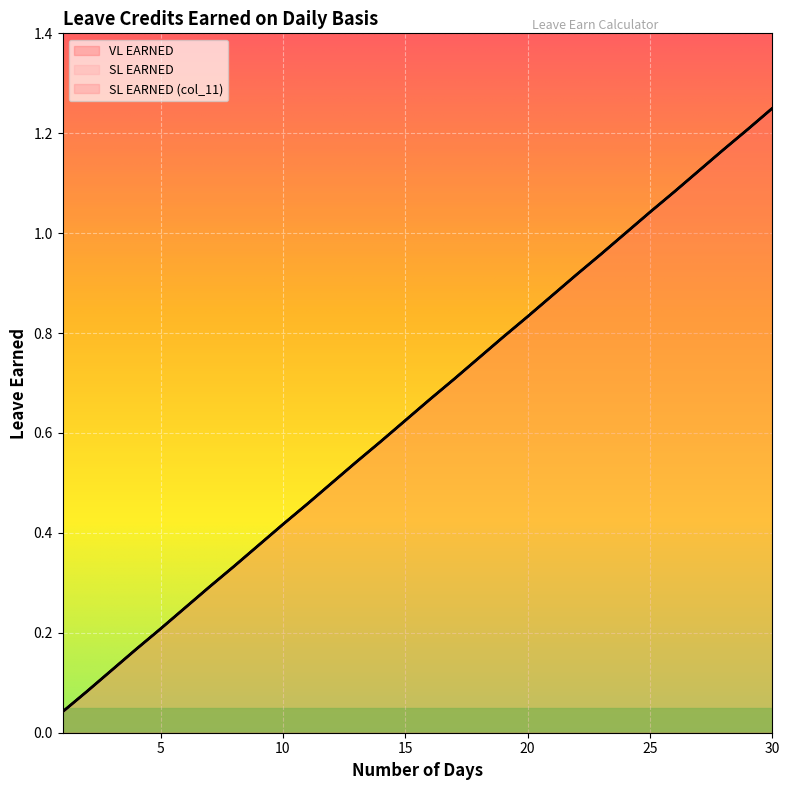

Reading left to right, extract all data points from this chart.

VL EARNED: 0.0	0.1	0.1	0.2	0.2	0.2	0.3	0.3	0.4	0.4	0.5	0.5	0.5	0.6	0.6	0.7	0.7	0.8	0.8	0.8	0.9	0.9	1.0	1.0	1.0	1.1	1.1	1.2	1.2	1.2
SL EARNED: 0.0	0.1	0.1	0.2	0.2	0.2	0.3	0.3	0.4	0.4	0.5	0.5	0.5	0.6	0.6	0.7	0.7	0.8	0.8	0.8	0.9	0.9	1.0	1.0	1.0	1.1	1.1	1.2	1.2	1.2
SL EARNED (col_11): 0.0	0.1	0.1	0.2	0.2	0.2	0.3	0.3	0.4	0.4	0.5	0.5	0.5	0.6	0.6	0.7	0.7	0.8	0.8	0.8	0.9	0.9	1.0	1.0	1.0	1.1	1.1	1.2	1.2	1.2